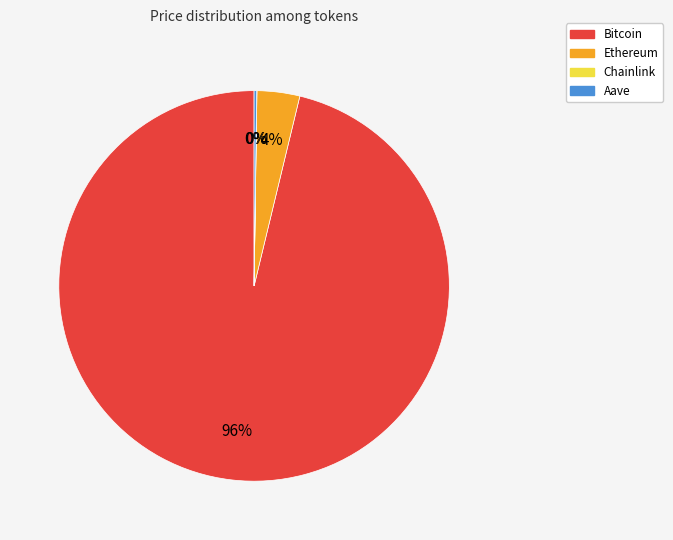

To the nearest percent, what is the average slice percentage?

25%